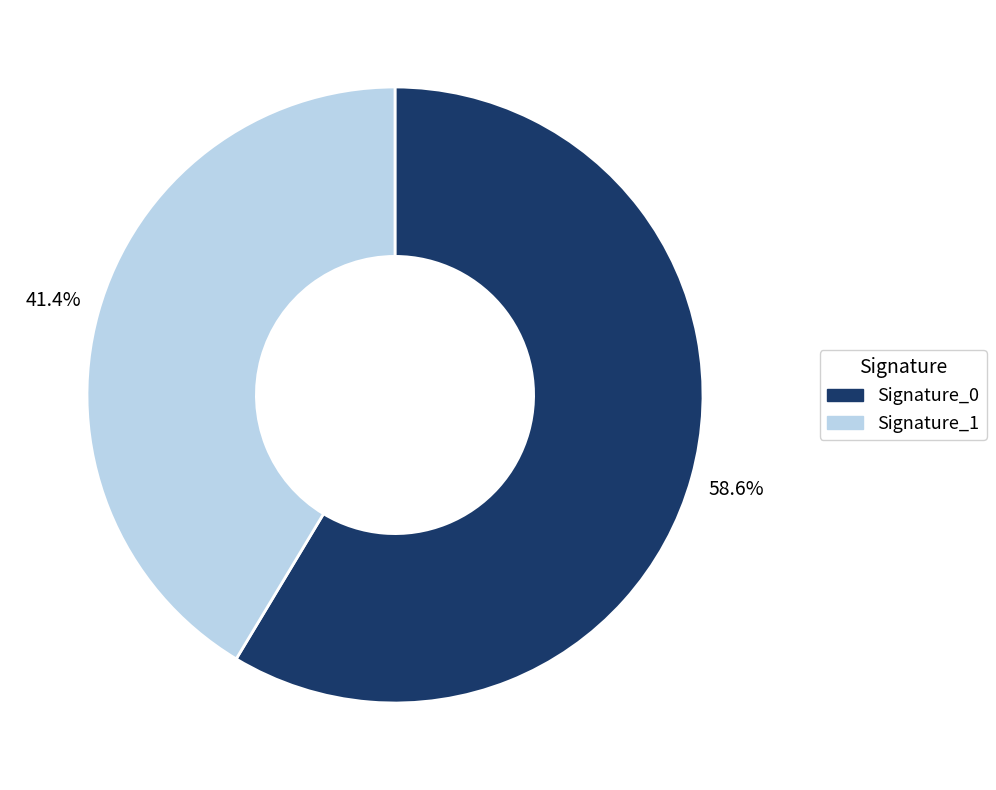

Does any single category account for the majority?

Yes